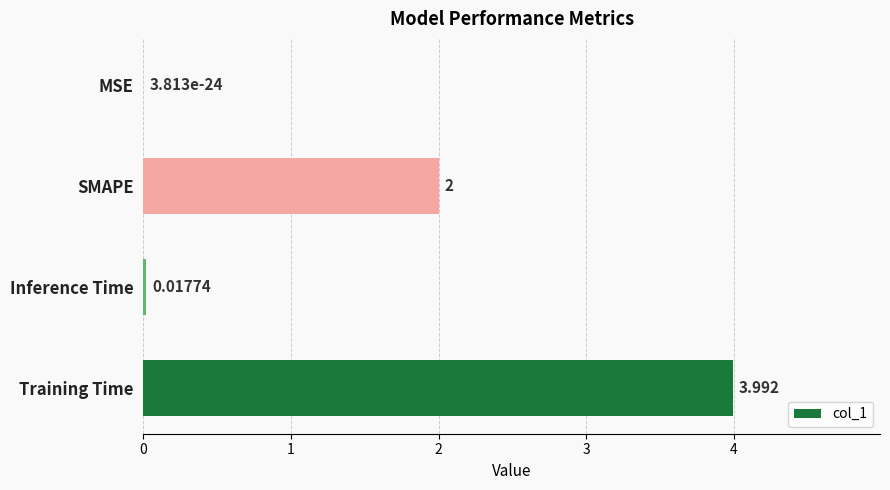

At which label is the value closest to 1?

Inference Time